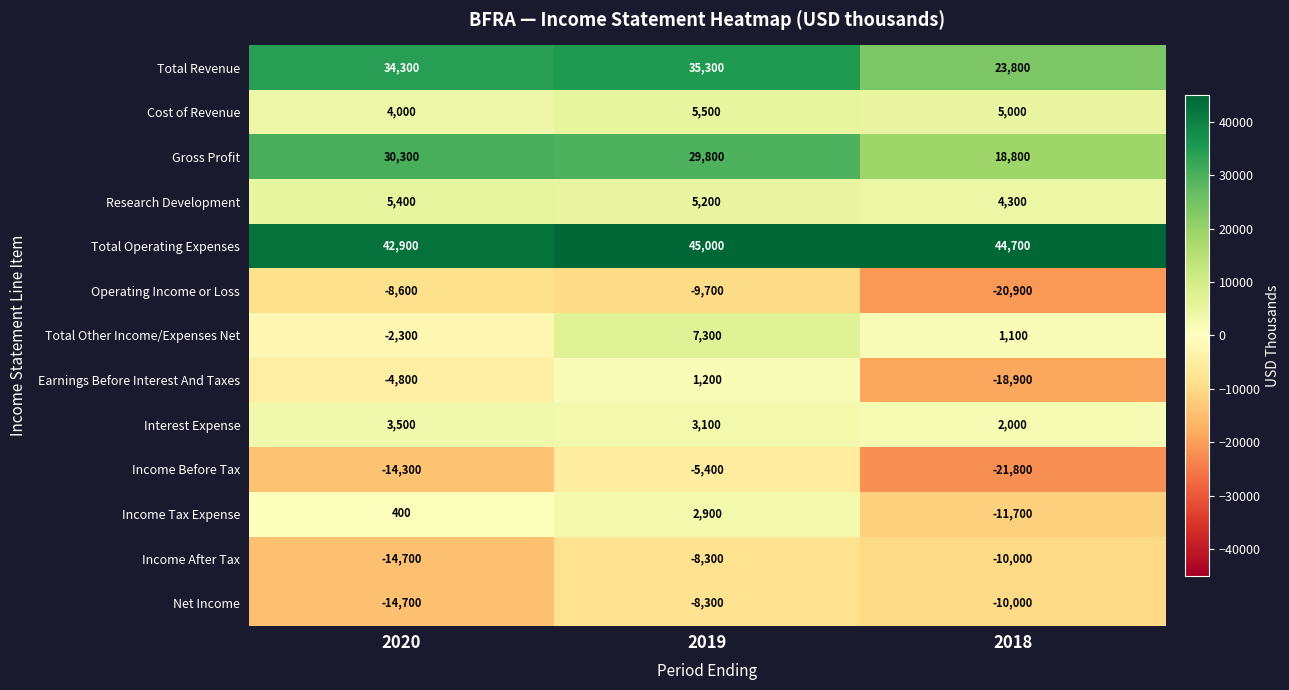

The value of Total Operating Expenses at 2018 is 67323. True or false?

False